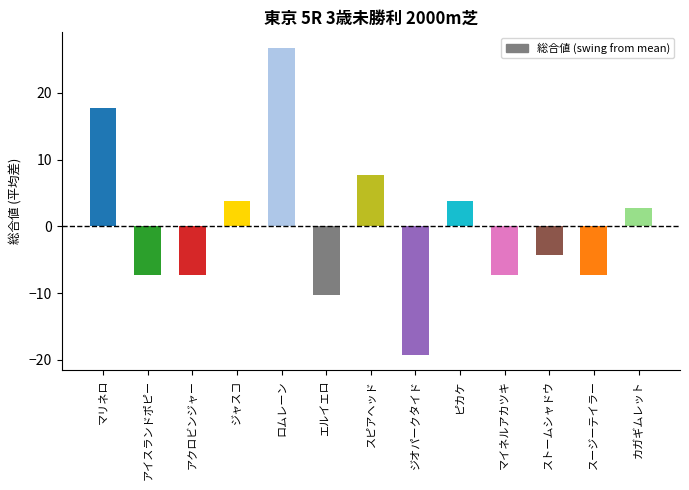

How many values are above zero?

6